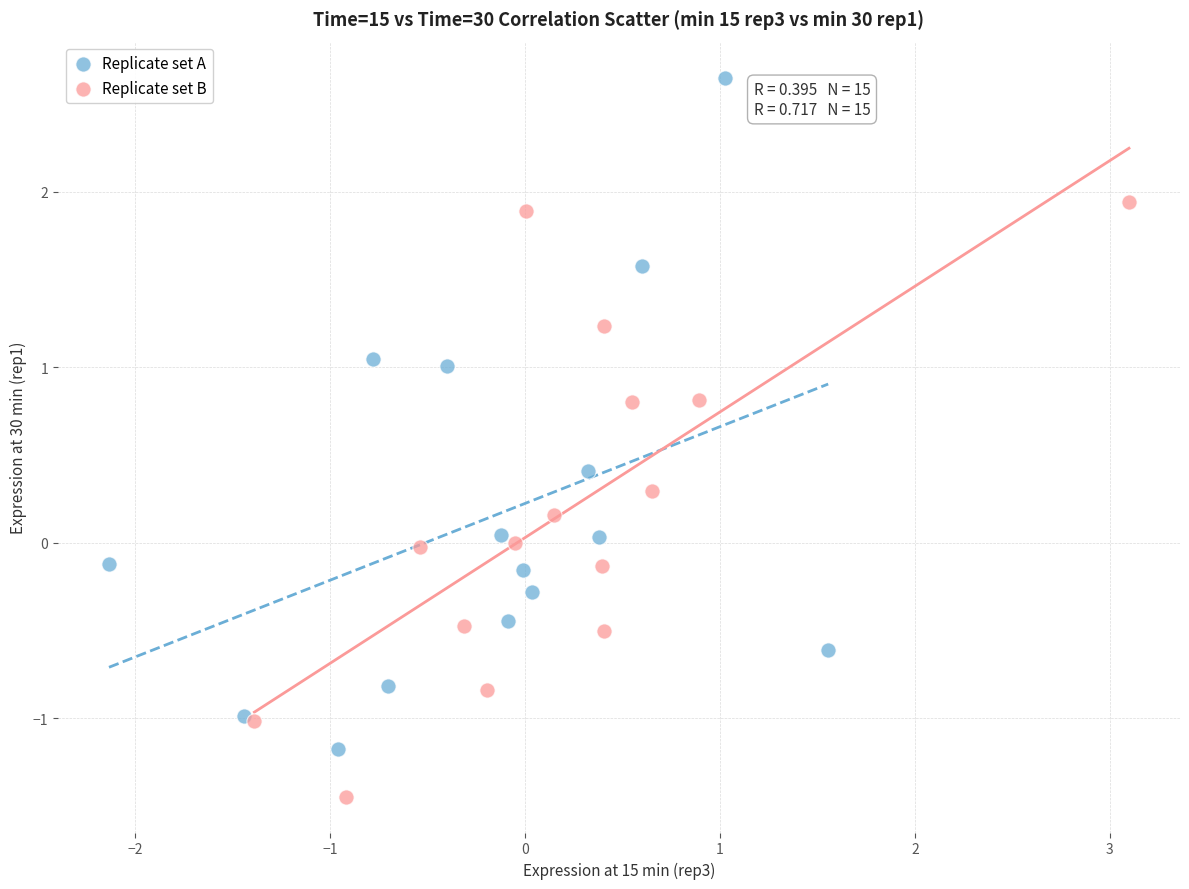

Which series has the largest Y range (max minus min)?

Replicate set A